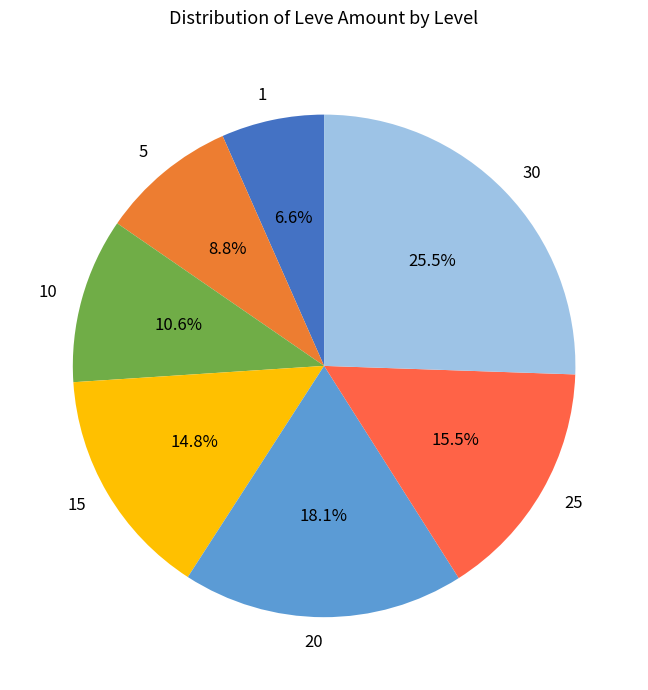

The 15 slice represents 15% of the pie. True or false?

True